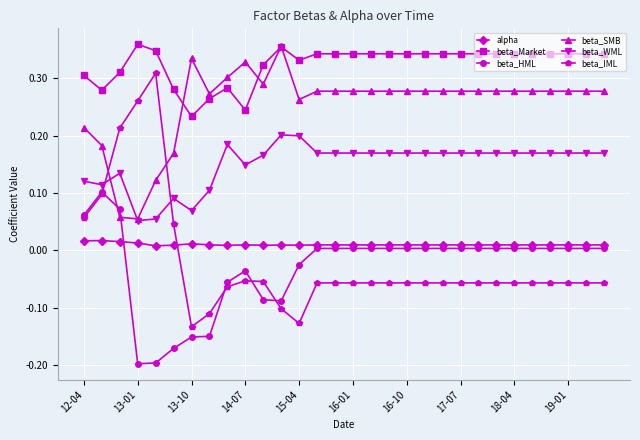

True or false: beta_SMB has more than 0 points higher than both neighbors.

True